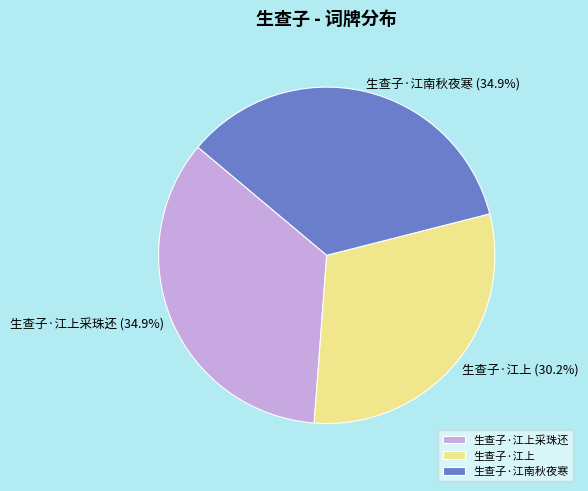

Count the number of slices in the pie.

3